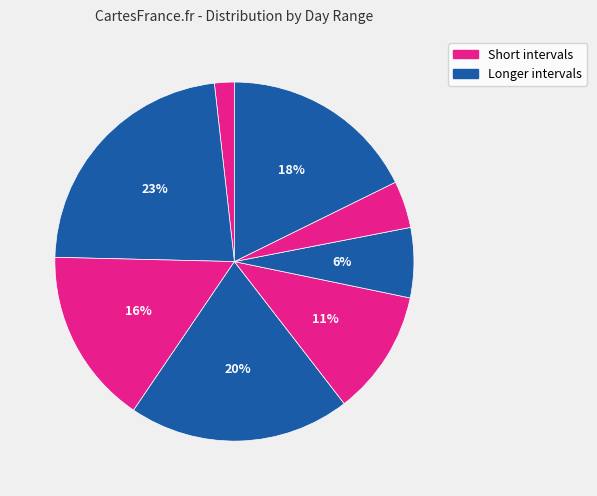

To the nearest percent, what is the difference between the largest and smallest slice percentages?

21%